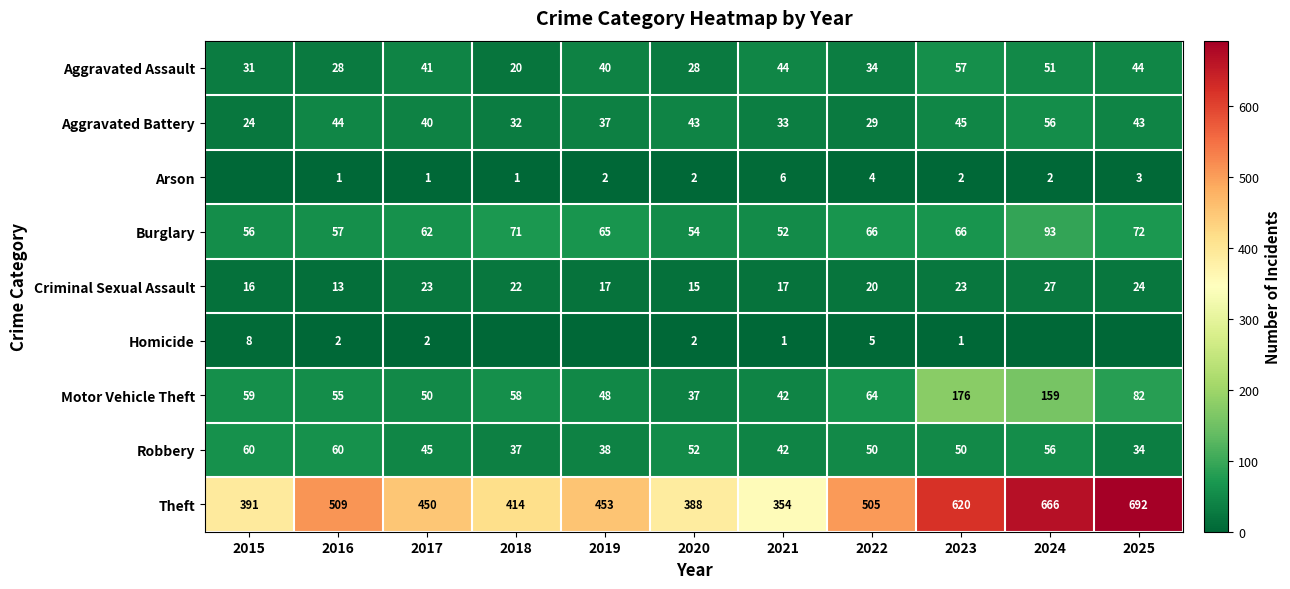

What is the total value across all series at 2025?

994